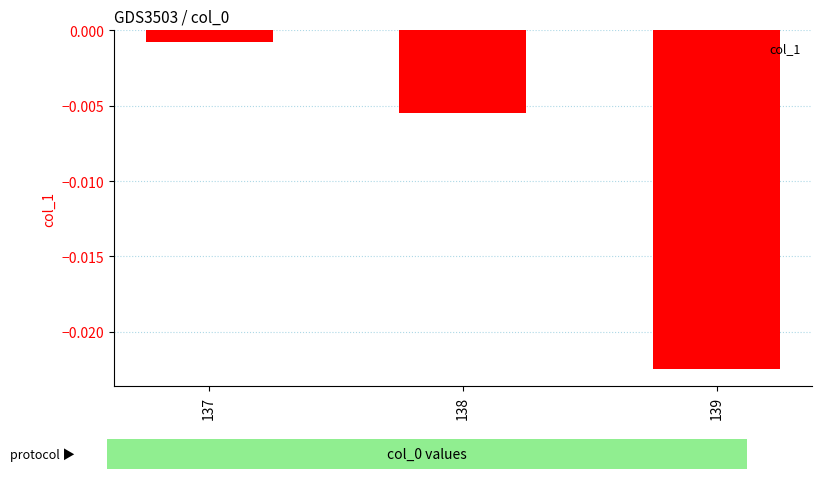

Rank the categories by value from lowest to highest.

139, 138, 137